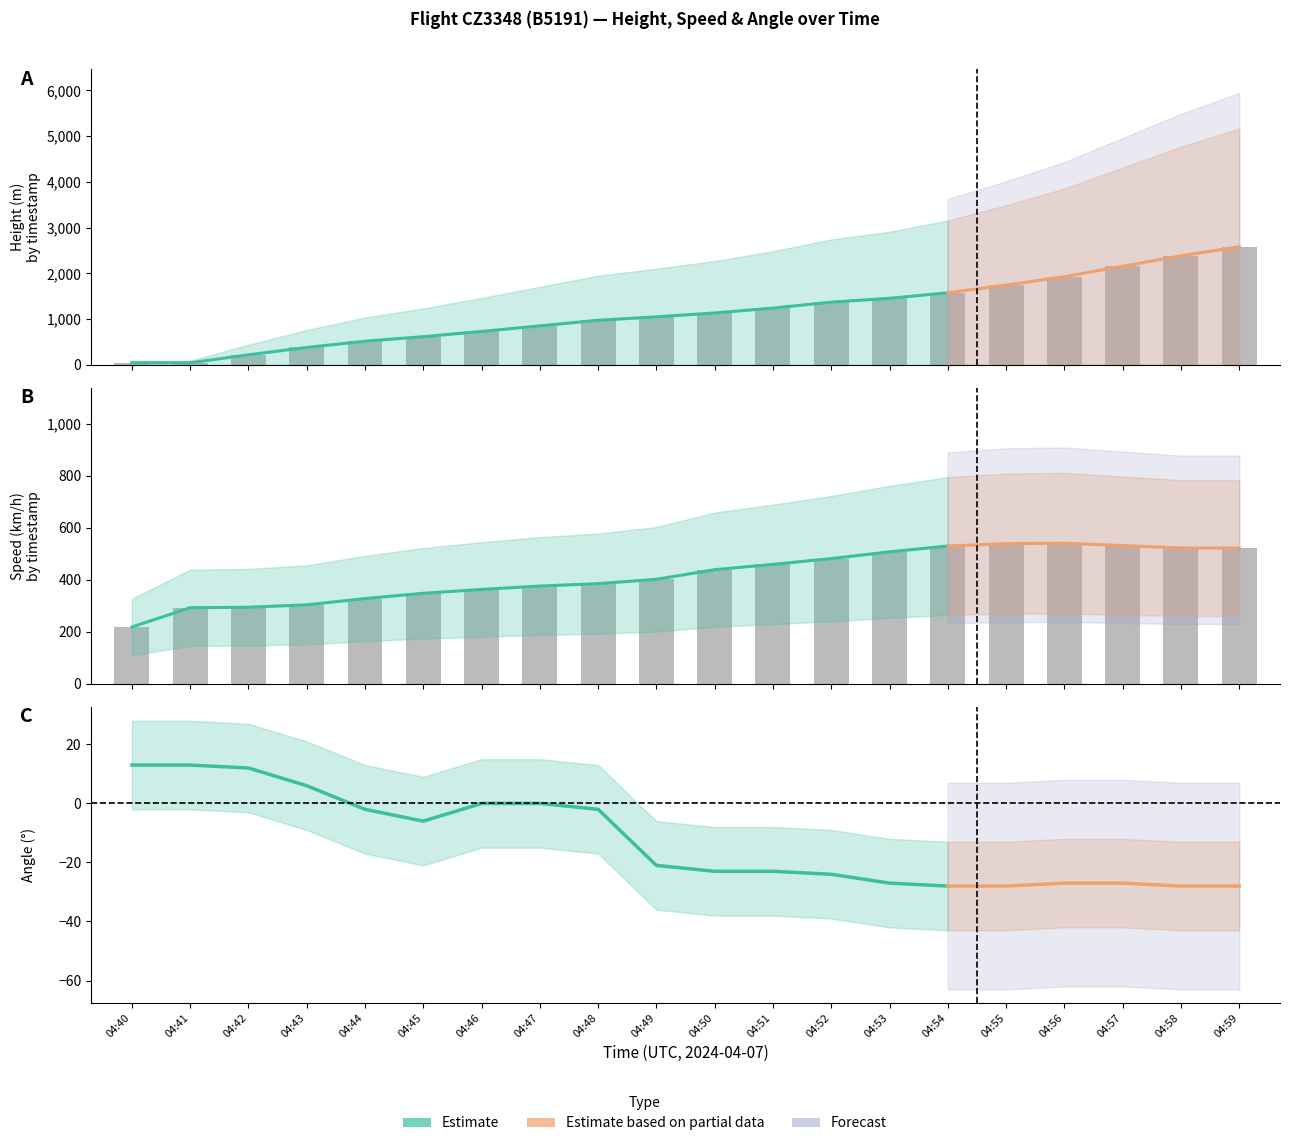

Rank the categories by Speed value from lowest to highest.

04:40, 04:41, 04:42, 04:43, 04:44, 04:45, 04:46, 04:47, 04:48, 04:49, 04:50, 04:51, 04:52, 04:53, 04:58, 04:59, 04:54, 04:57, 04:55, 04:56